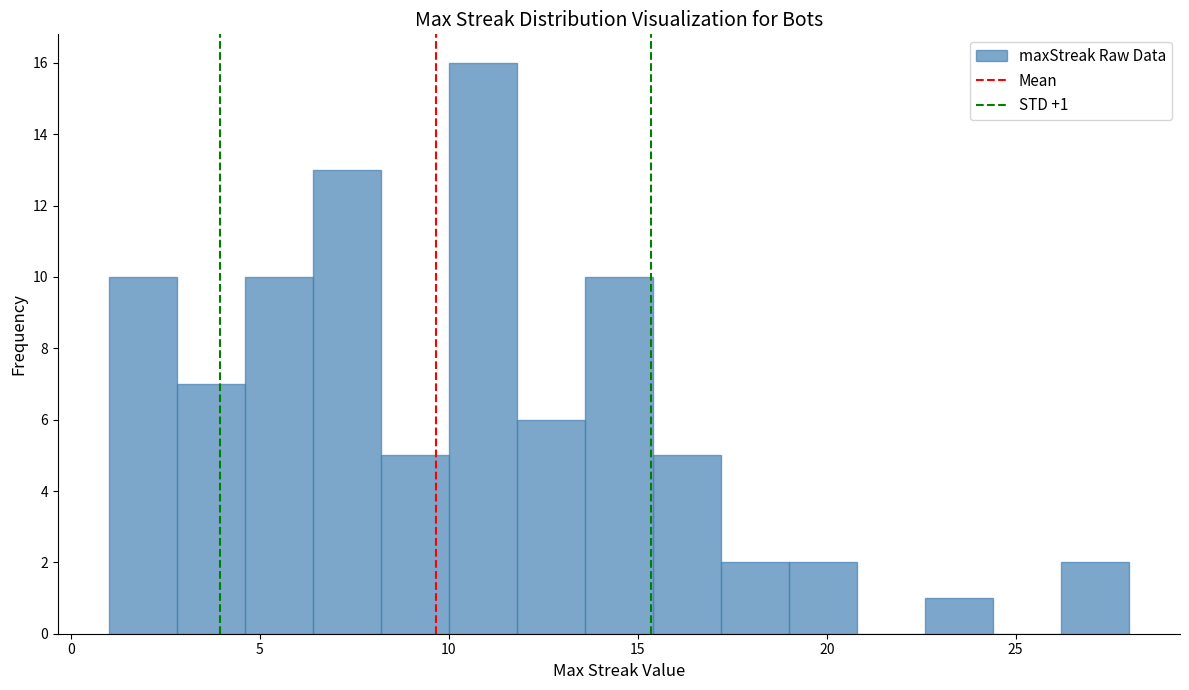

Around what value on the x-axis is the tallest bar? Give the approximate position of its centre, as read against the axis.

11.0